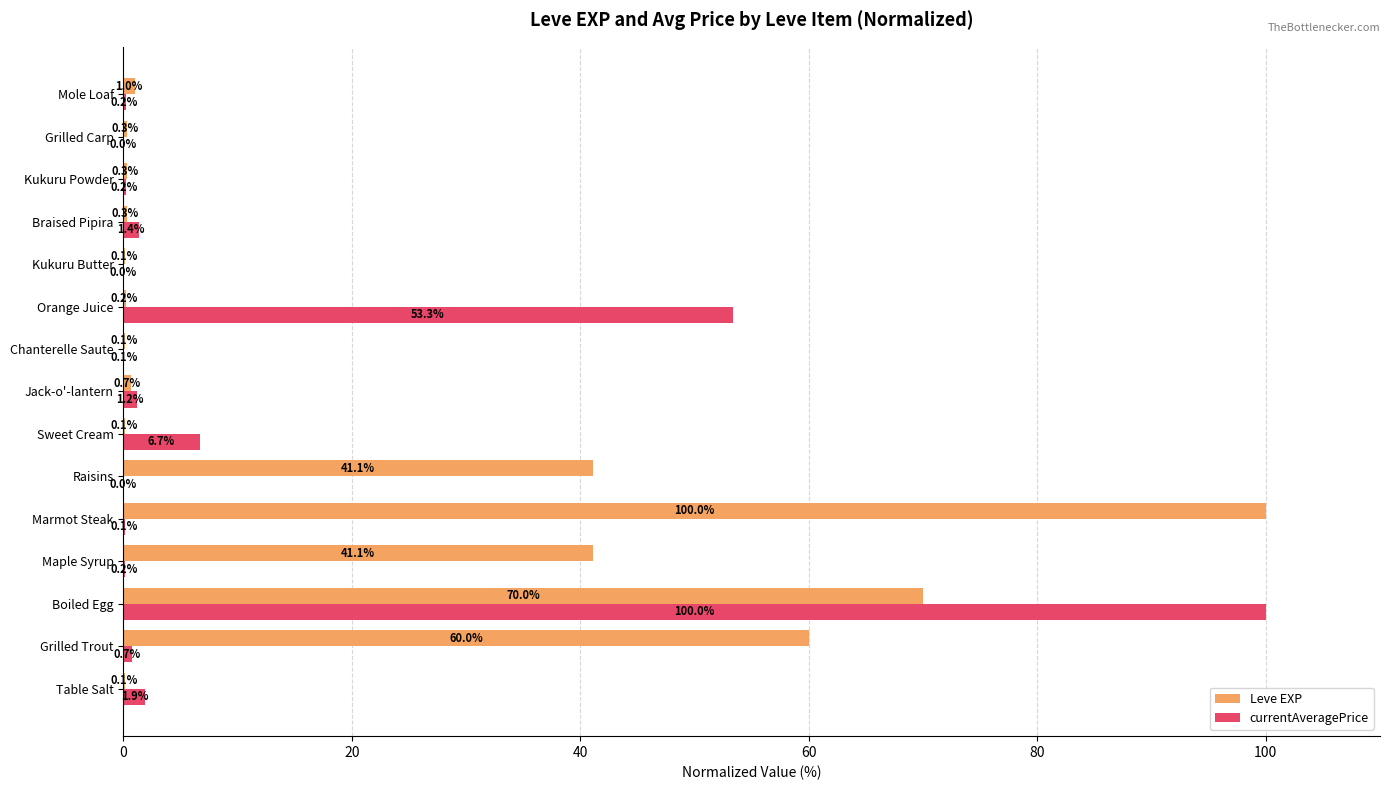

At which category is the sum across all series the highest?

Boiled Egg